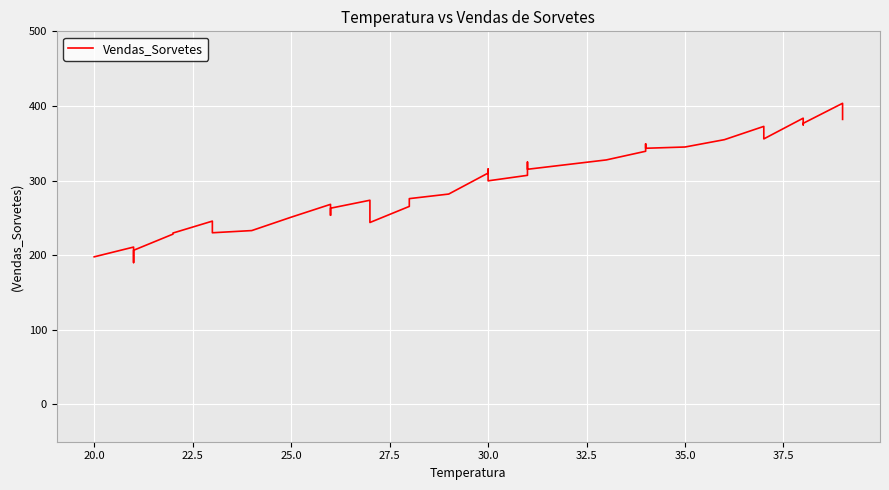

How many series are shown in this chart?

1